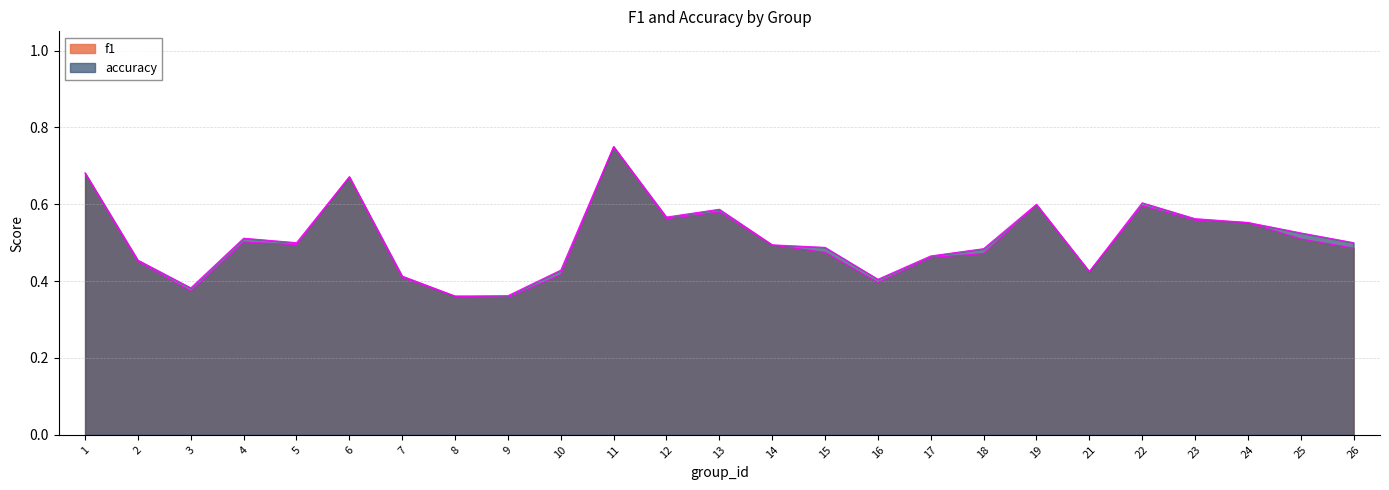

Where is the first local maximum for accuracy?

4